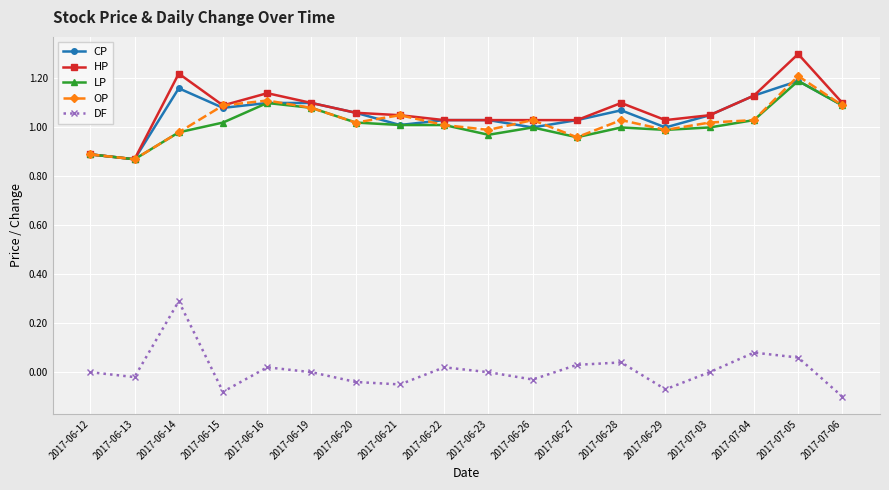

At which category does the chart reach its peak across all series?

2017-07-05